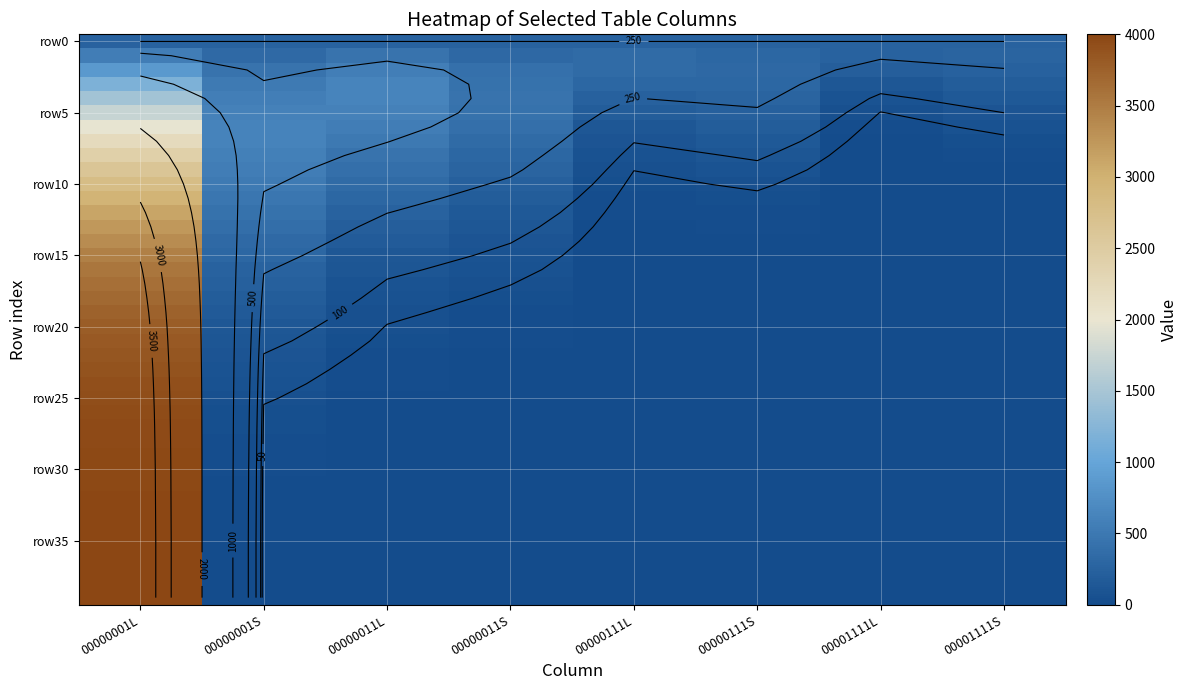

Count the number of data series in this chart.

40